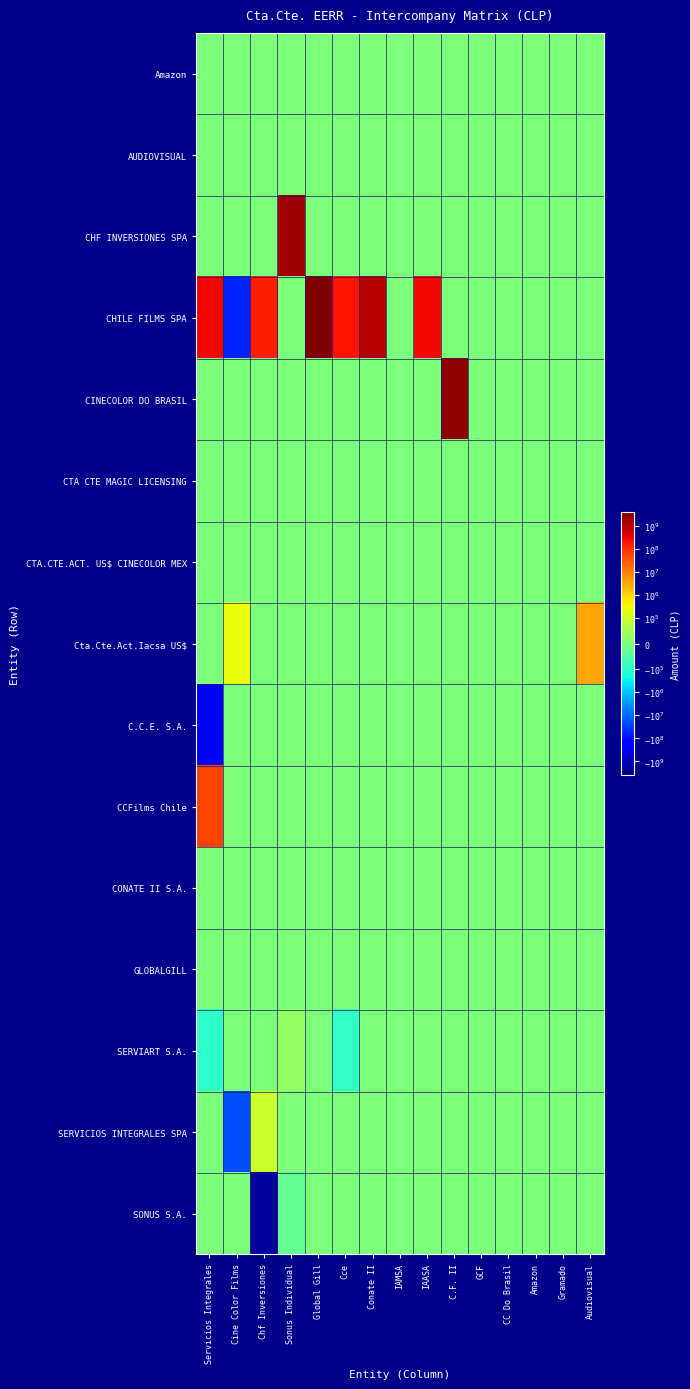

Between GCF and Global Gill, which is larger?

GCF